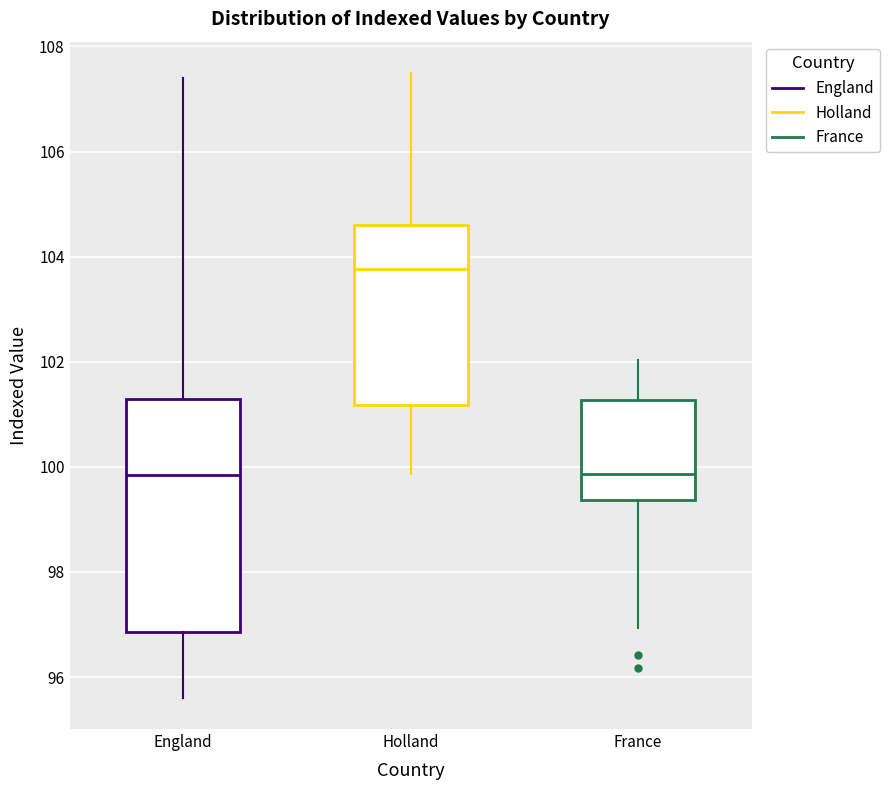

Reading left to right, transcribe this box plot: for each box, give where its median line is, the range the box spans, and where its two whiskers end, as read against the y-axis. The values are not printed on the chart, so give them approximately, as read against the axis.

England: median 99.8, box 96.8 to 101.2, whiskers 95.6 to 107.4
Holland: median 103.8, box 101.2 to 104.6, whiskers 99.8 to 107.4
France: median 99.8, box 99.4 to 101.2, whiskers 97.0 to 102.0